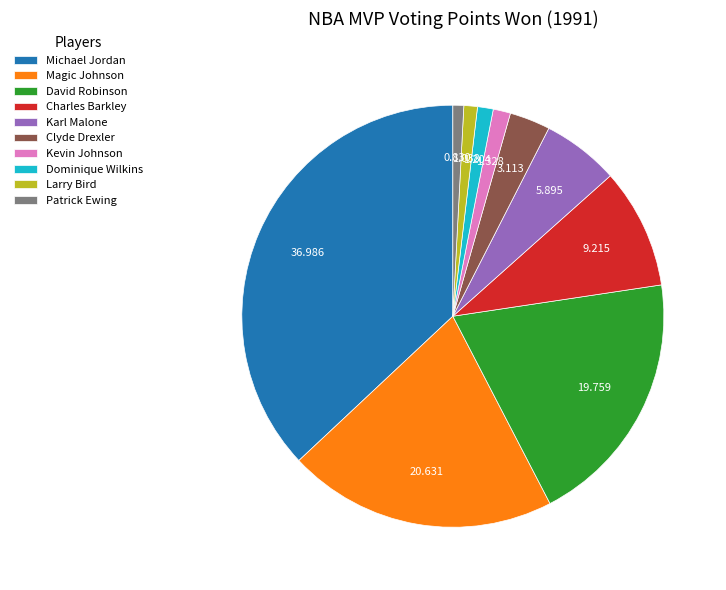

Between Dominique Wilkins and Charles Barkley, which is larger?

Charles Barkley